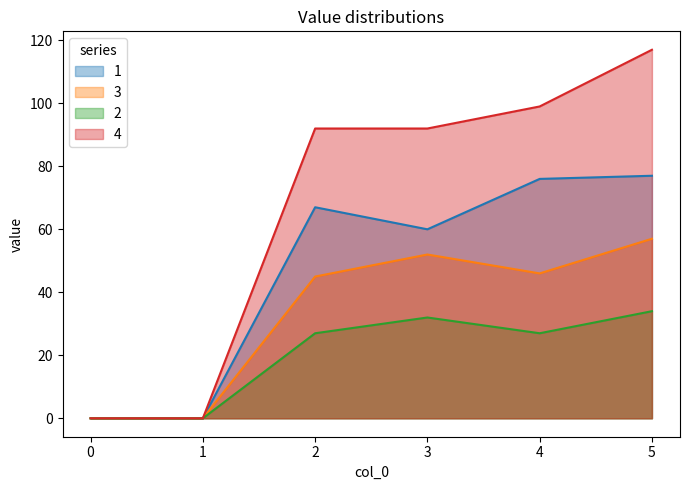

How many values in the 4 series exceed 92?

2